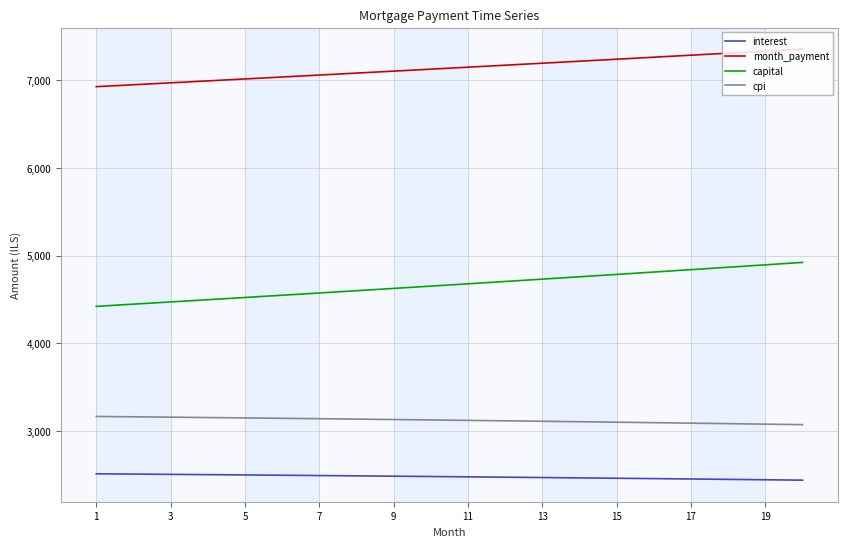

How many series are shown in this chart?

4